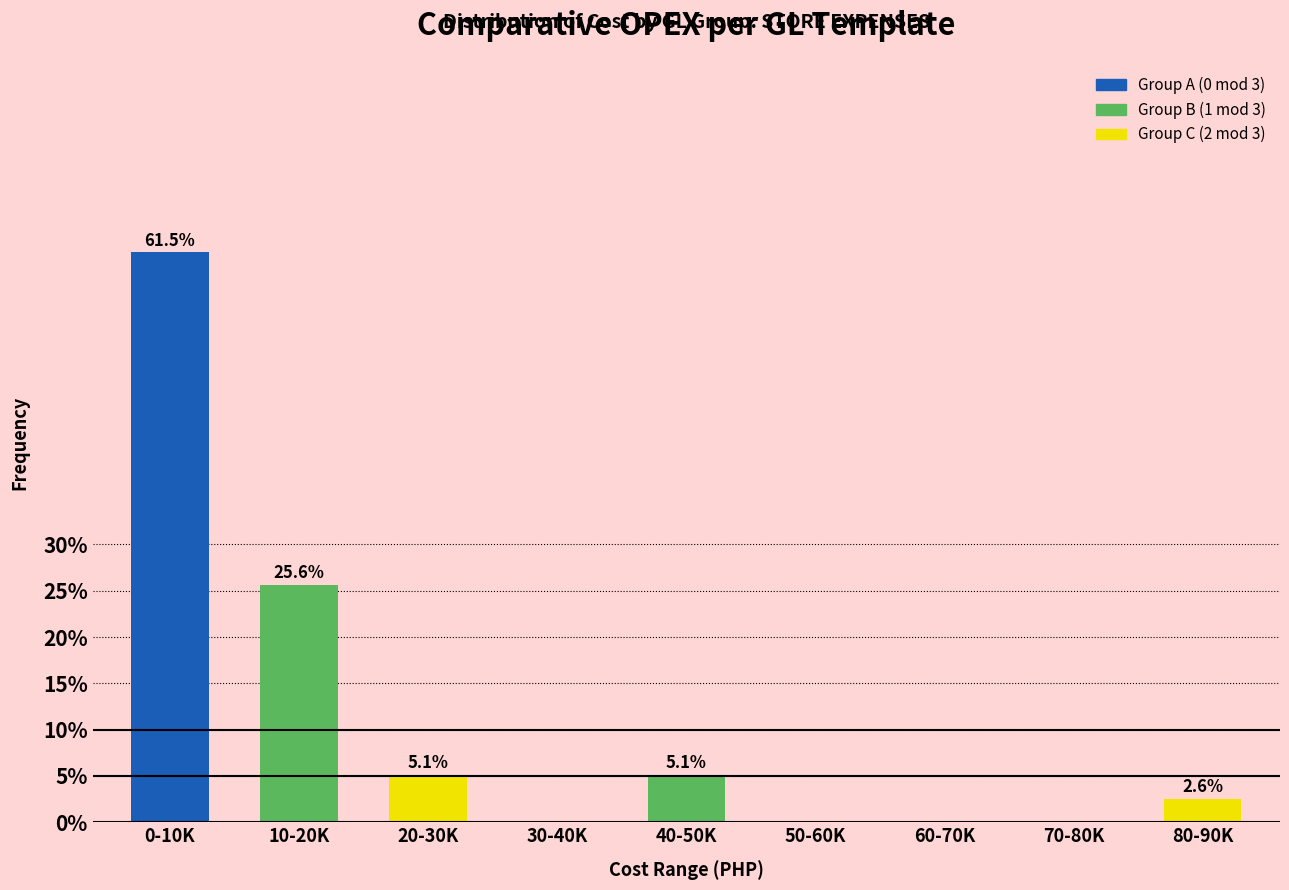

Reading left to right, extract all data points from this chart.

0-10K=61.5	10-20K=25.6	20-30K=5.1	30-40K=0.0	40-50K=5.1	50-60K=0.0	60-70K=0.0	70-80K=0.0	80-90K=2.6